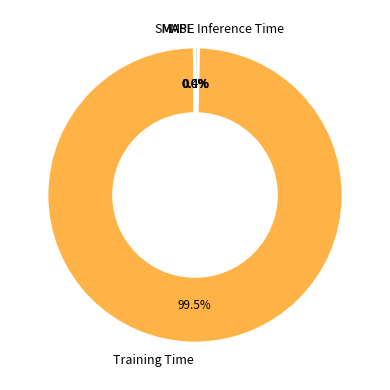

Combined, do Training Time and Inference Time account for over 50%?

Yes